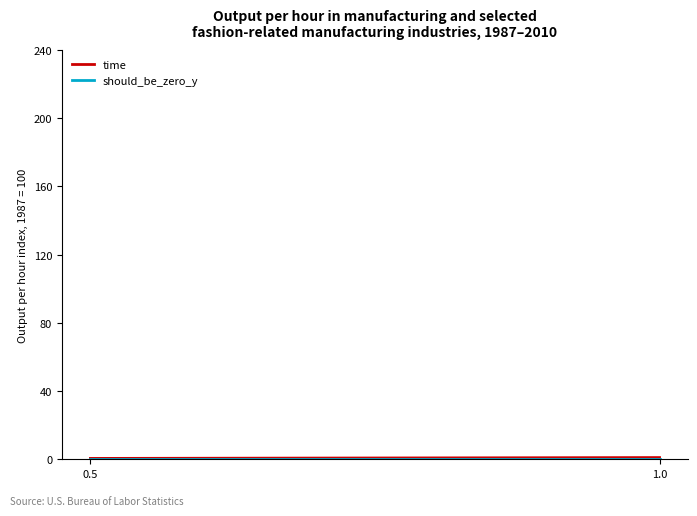

The value of should_be_zero_y at 1.0 is 0.0. True or false?

True